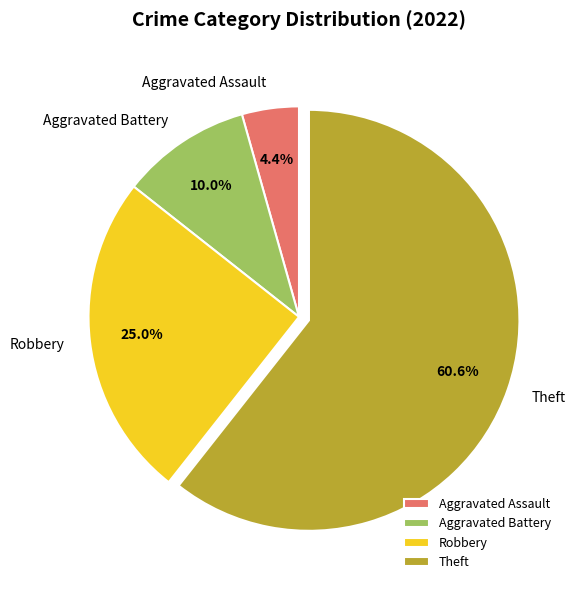

Count the number of slices in the pie.

4